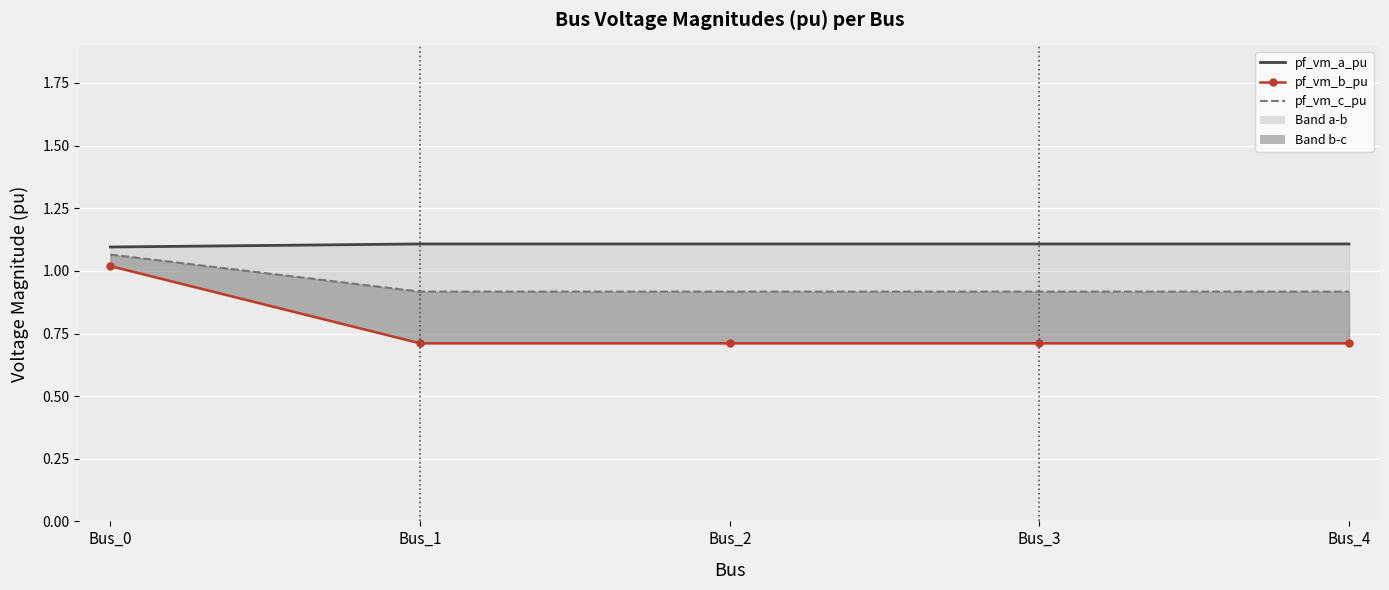

What is the spread (max minus min) of values at Bus_2?

0.4